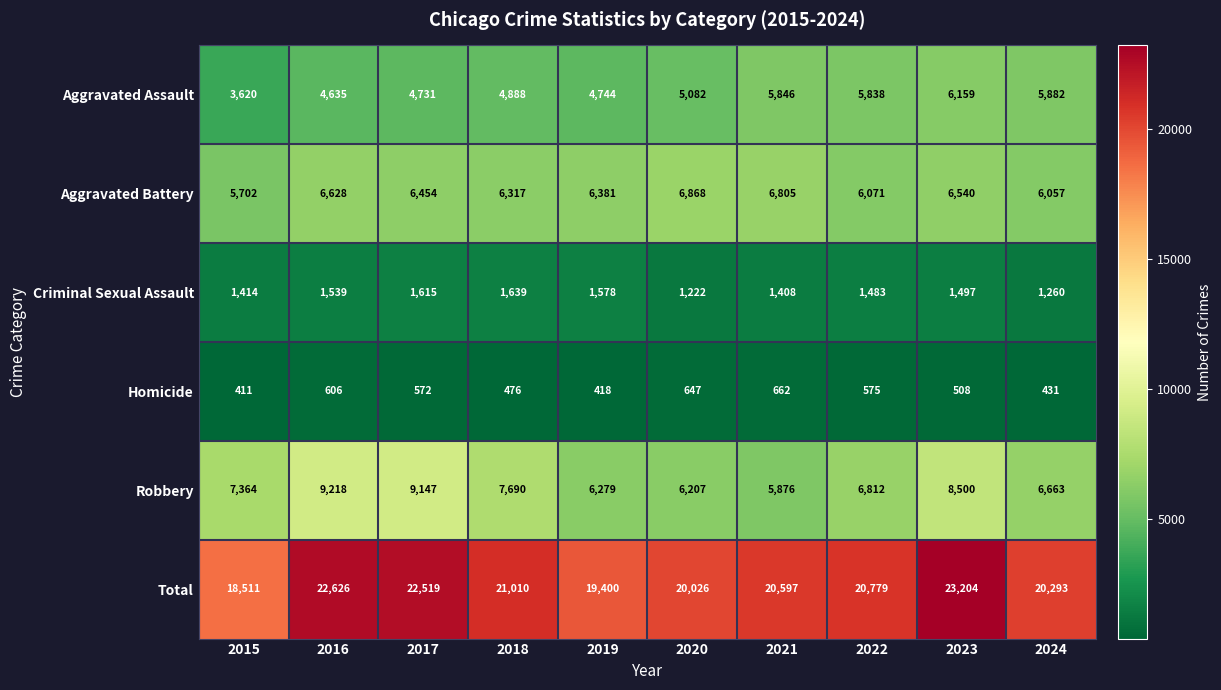

At how many categories does at least one series exceed 17185?

10